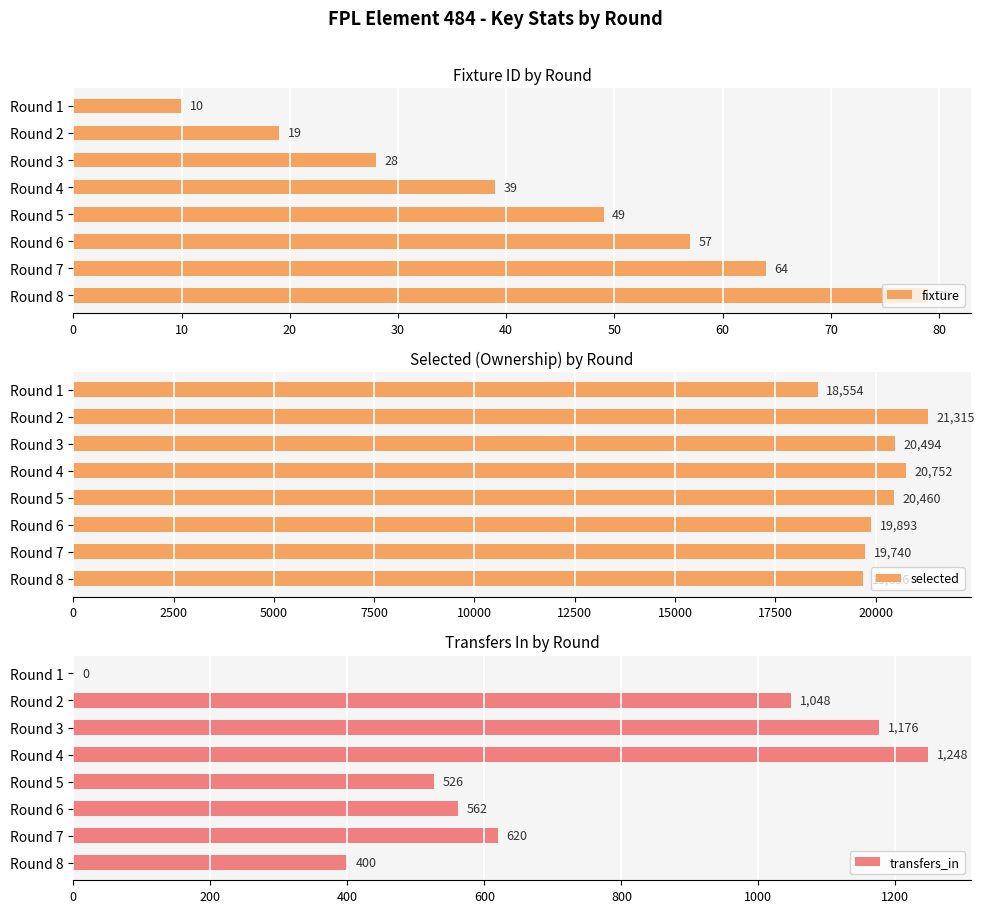

How many positive values does the transfers_in series have?

7